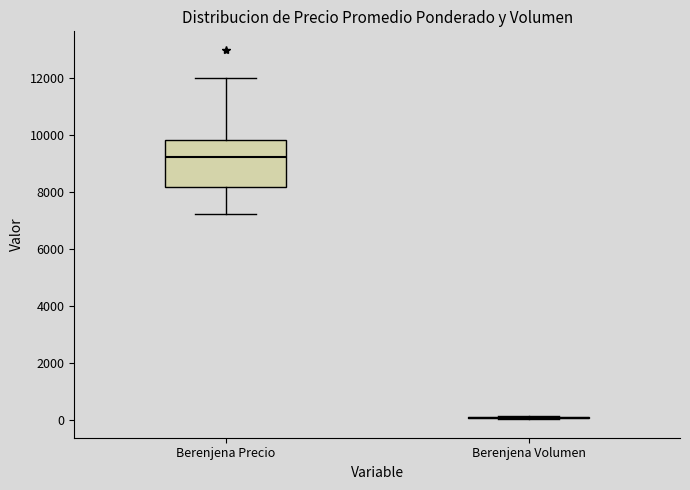

Reading left to right, transcribe this box plot: for each box, give where its median line is, the range the box spans, and where its two whiskers end, as read against the y-axis. The values are not printed on the chart, so give them approximately, as read against the axis.

Berenjena Precio: median 9200, box 8200 to 9800, whiskers 7200 to 12000
Berenjena Volumen: box collapsed to a line at 0, whiskers 0 to 200